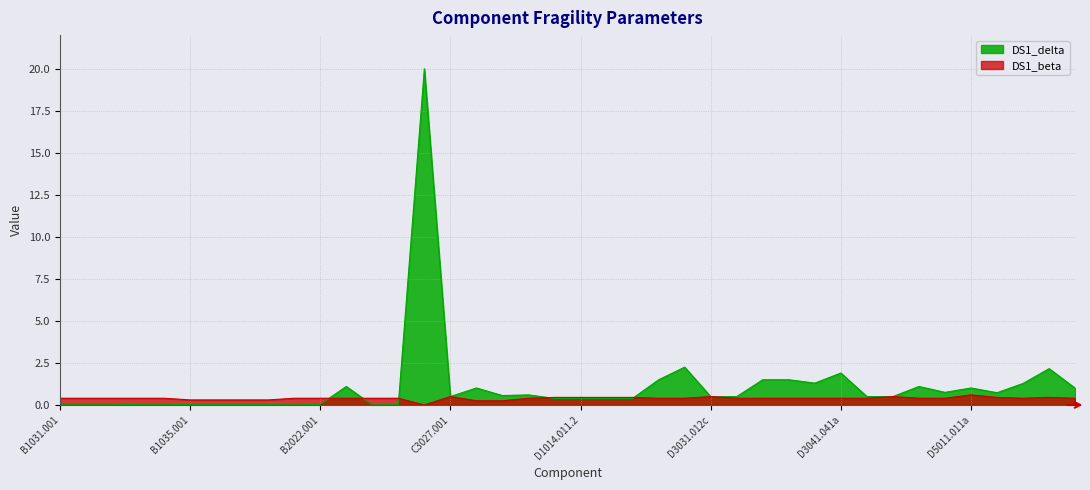

The DS1_delta series shows 1.9 at D3041.041a. True or false?

True